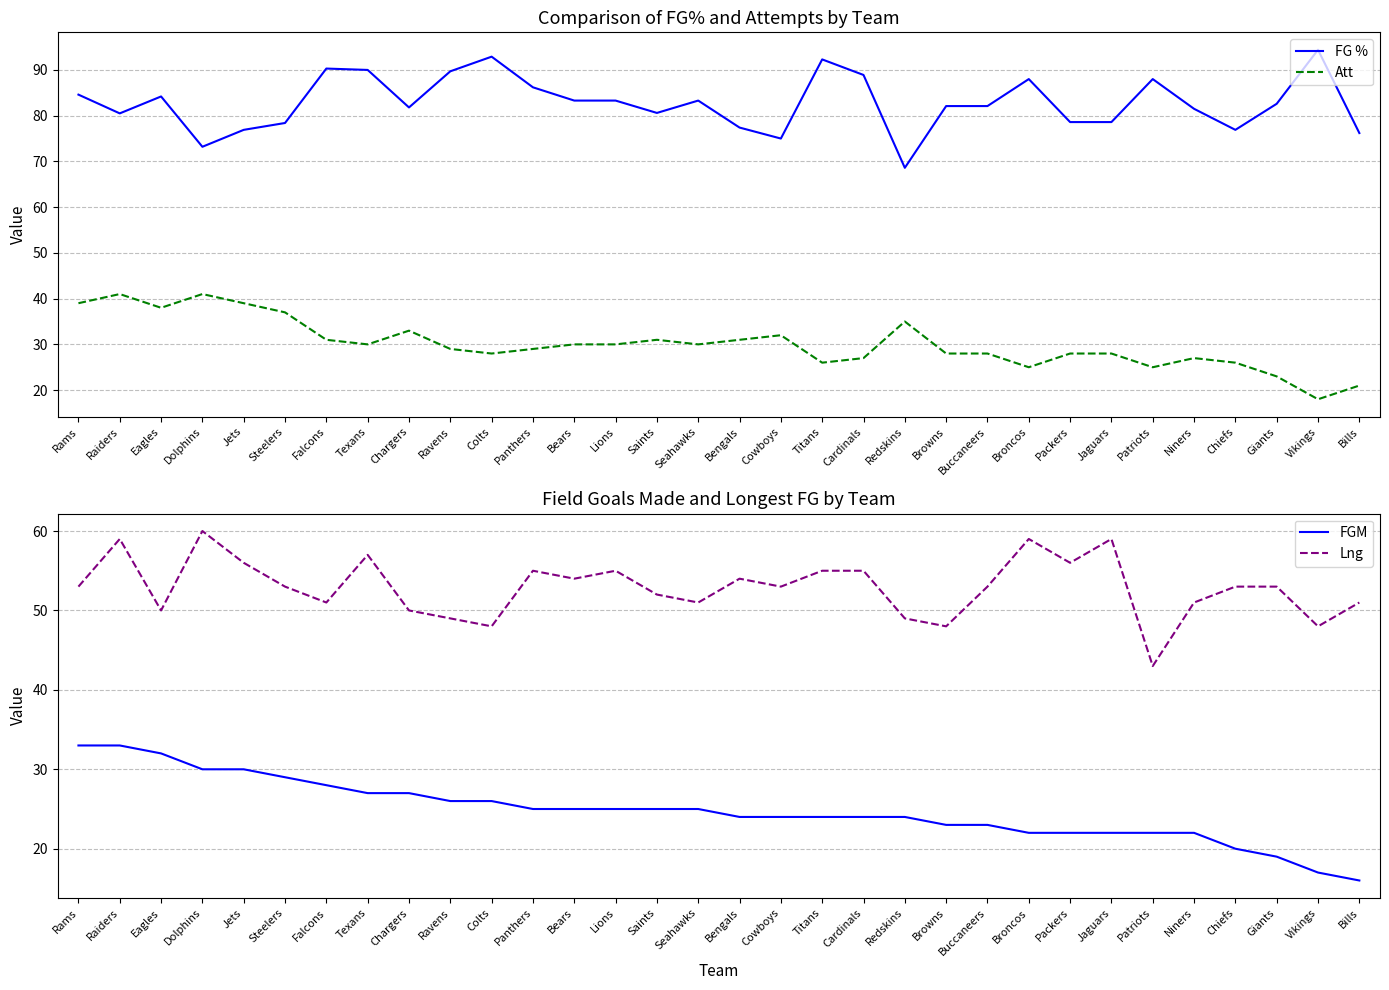

What is the average value of the FG % series?

82.8